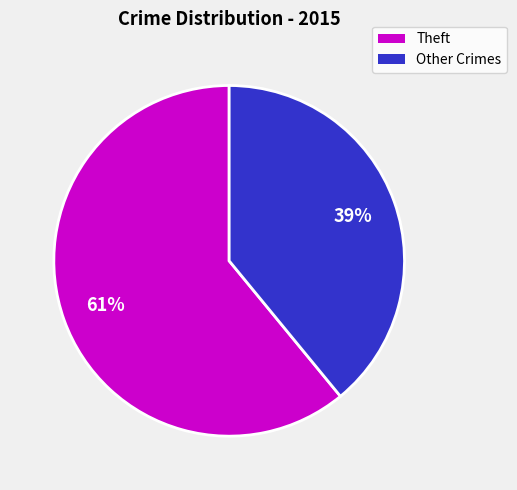

How many segments does this pie chart have?

2